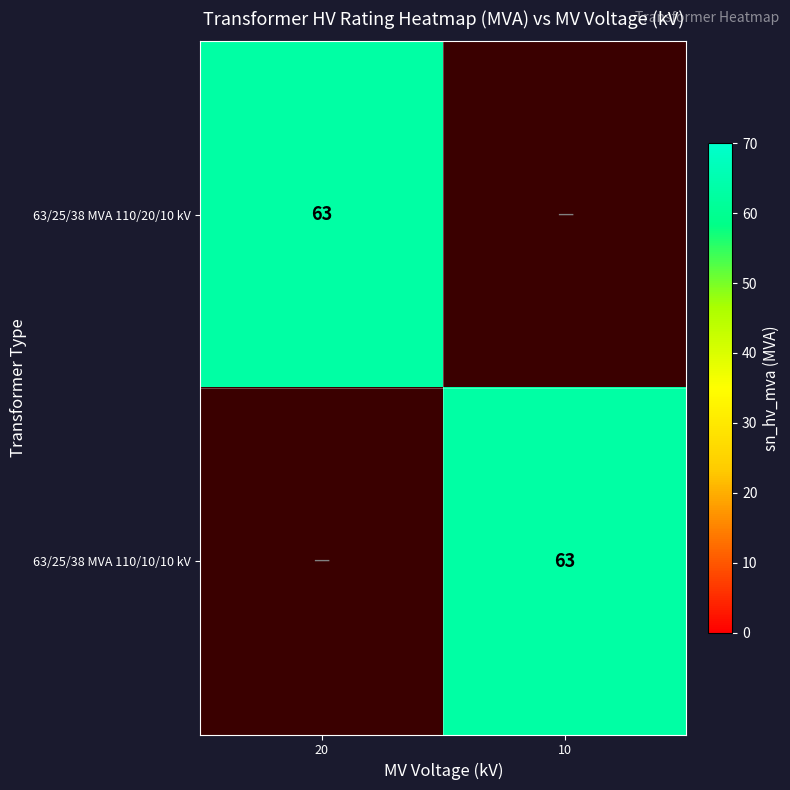

The value of 63/25/38 MVA 110/20/10 kV at 20 is 63. True or false?

True